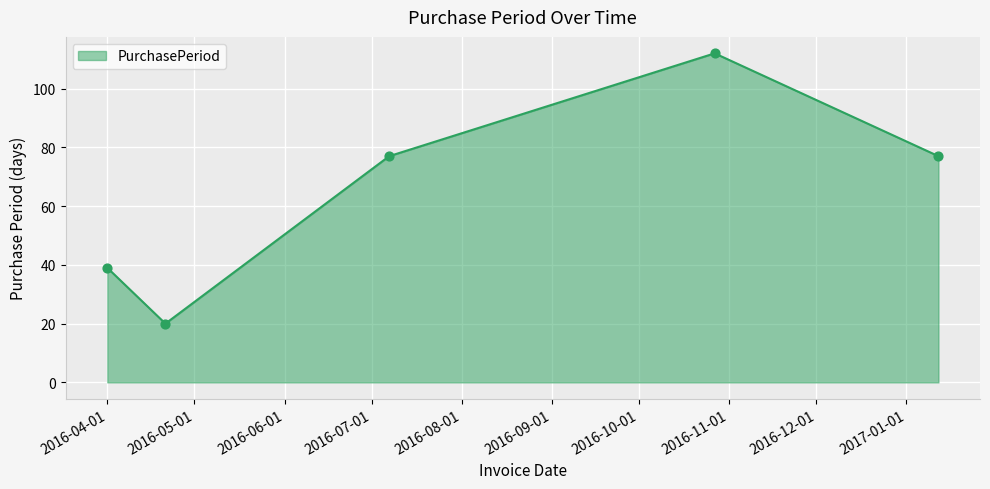

What is the average value?

65